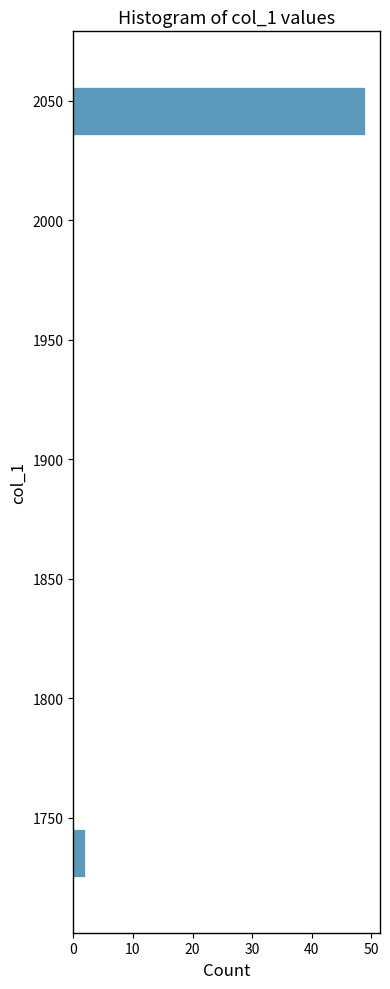

What is the length of the bar covering 1725 to 1745 on the y-axis? Neither the bar edges nor the lengths are printed on the chart, so give them approximately, as read against the axes.

2